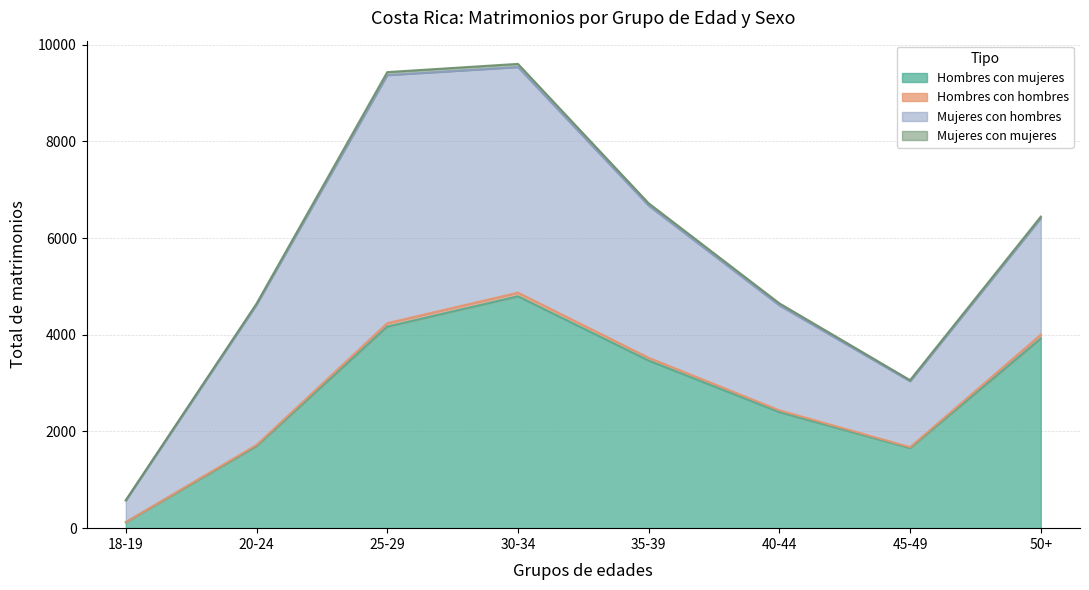

Does the chart display data point markers on the line(s)?

No